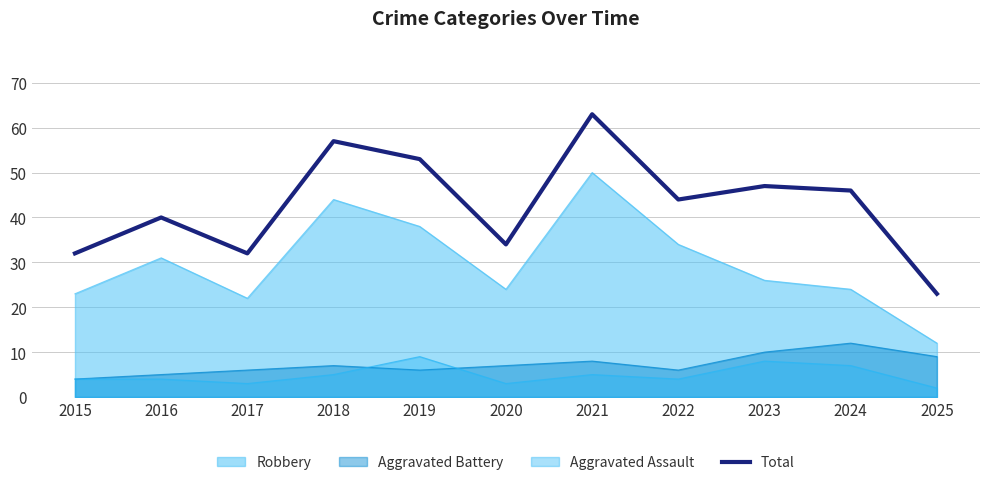

What is the value of the 2nd point from the left?

40